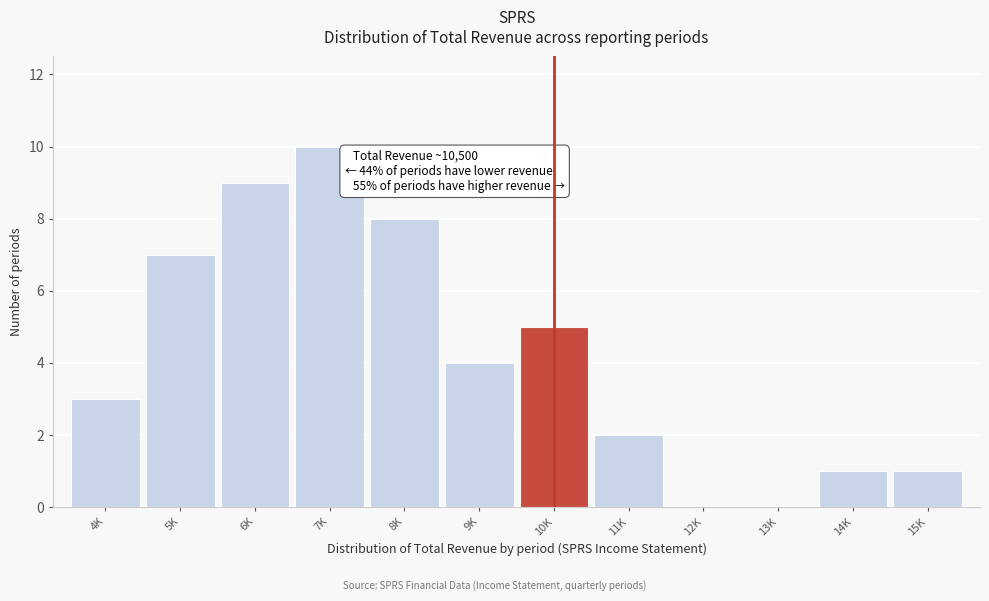

Reading right to left, what are all the values shown in this chart?

15K=1	14K=1	13K=0	12K=0	11K=2	10K=5	9K=4	8K=8	7K=10	6K=9	5K=7	4K=3